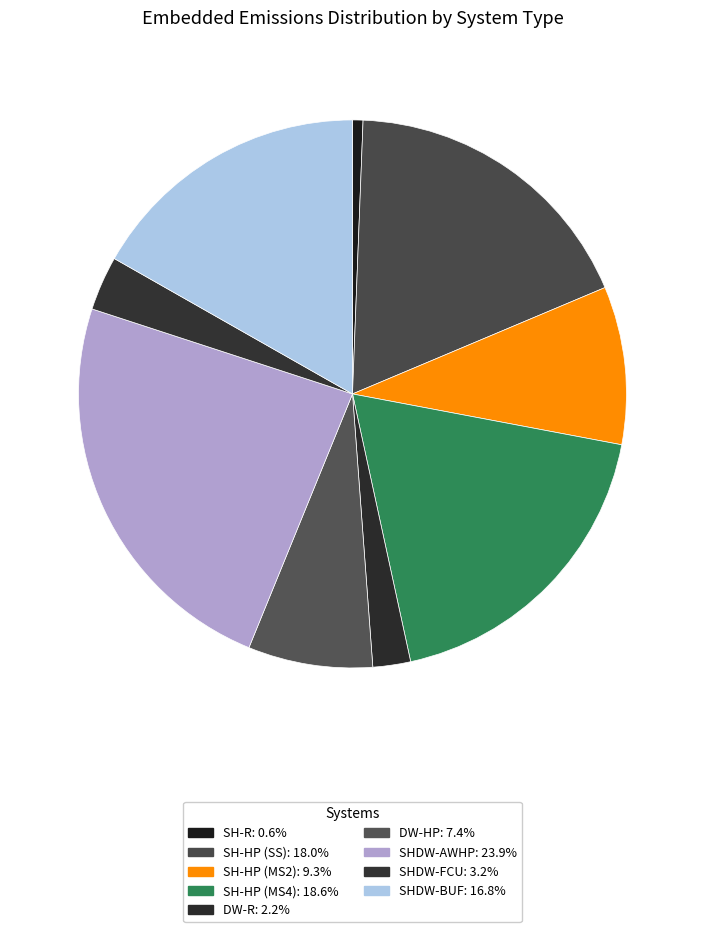

Combined, what portion of the pie is SH-R and SH-HP (SS)?

18.7%